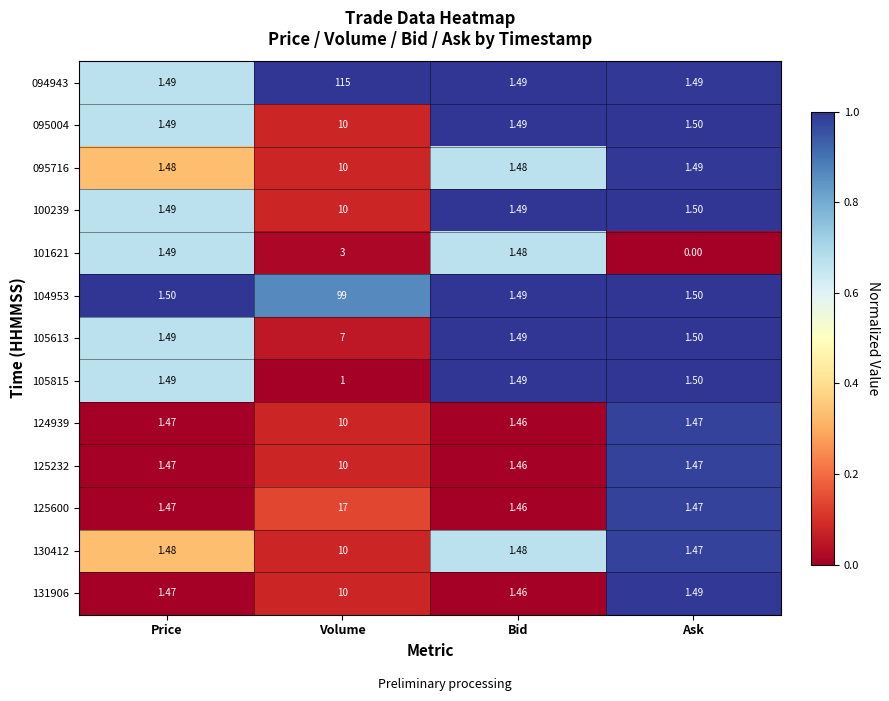

What is the difference between the highest and lowest values at Bid?

0.0